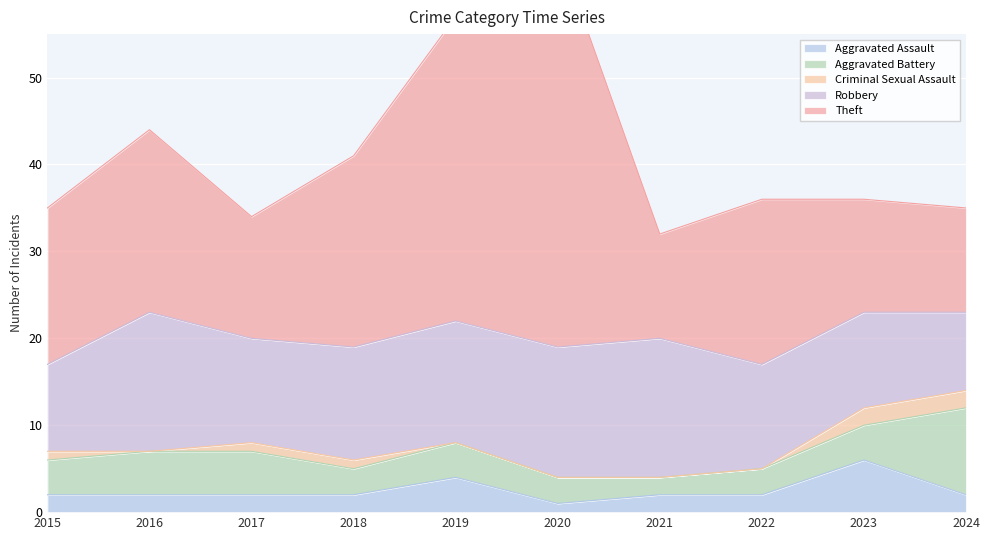

True or false: Aggravated Assault has more than 2 interior local peaks.

False